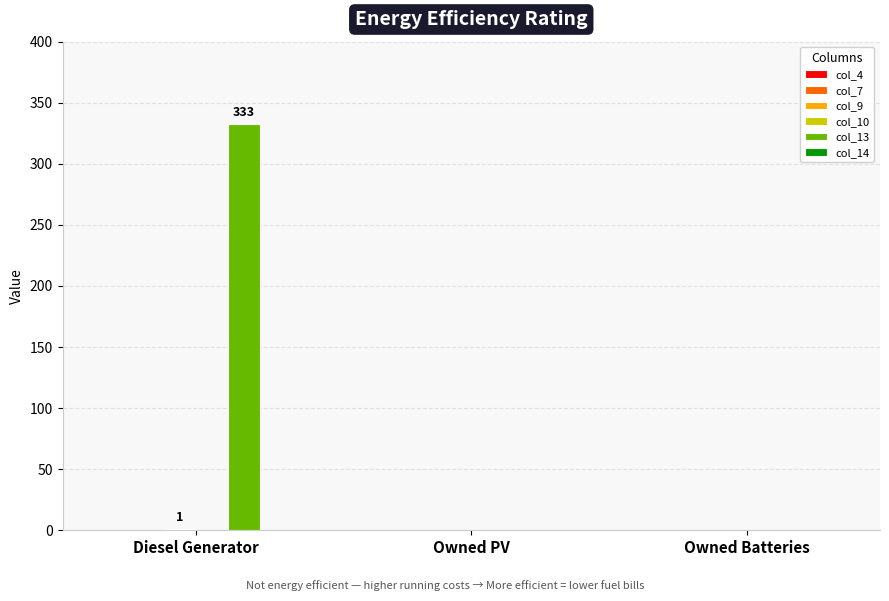

Count the number of data series in this chart.

2